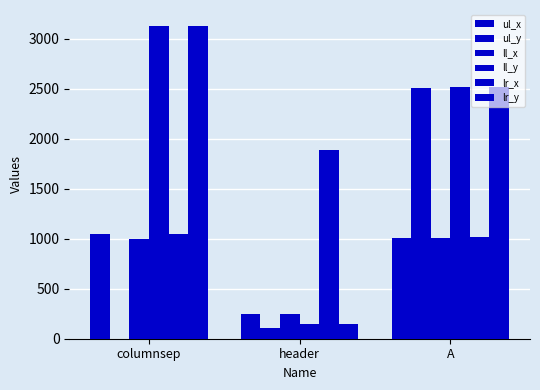

Are the bars horizontal?

No